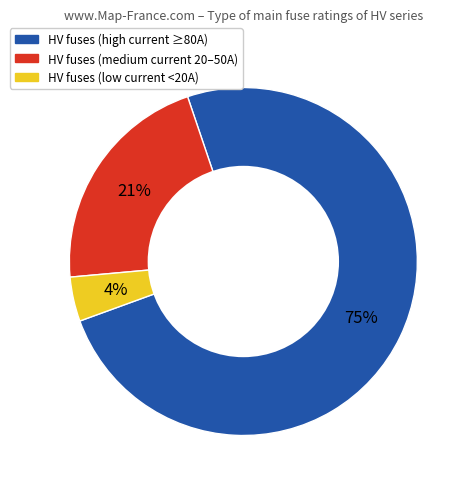

To the nearest percent, what is the average slice percentage?

33%